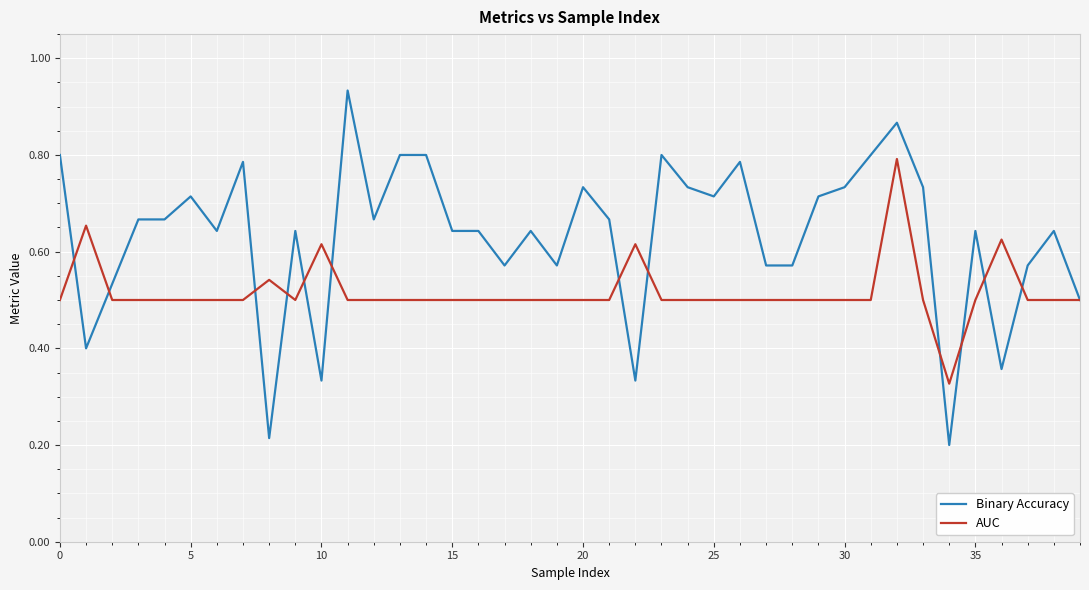

Which series has the largest total across all categories?

Binary Accuracy